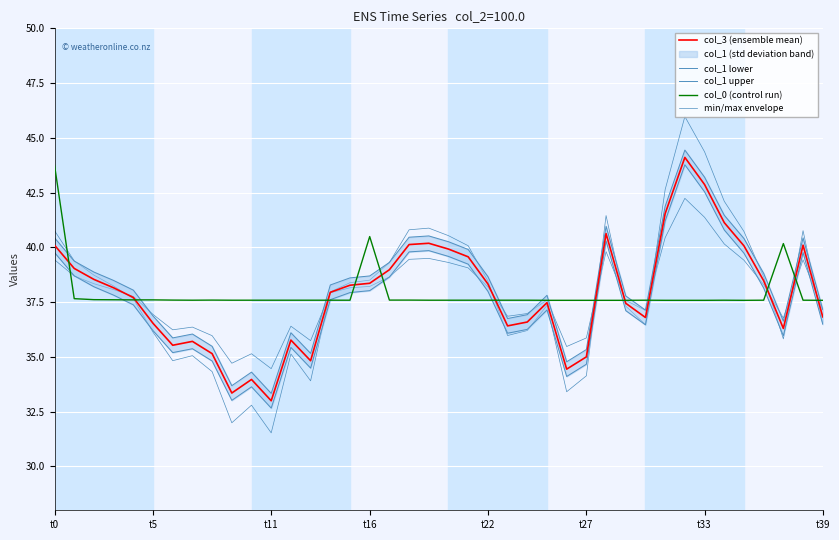

Is this an area chart (filled region under the line)?

No